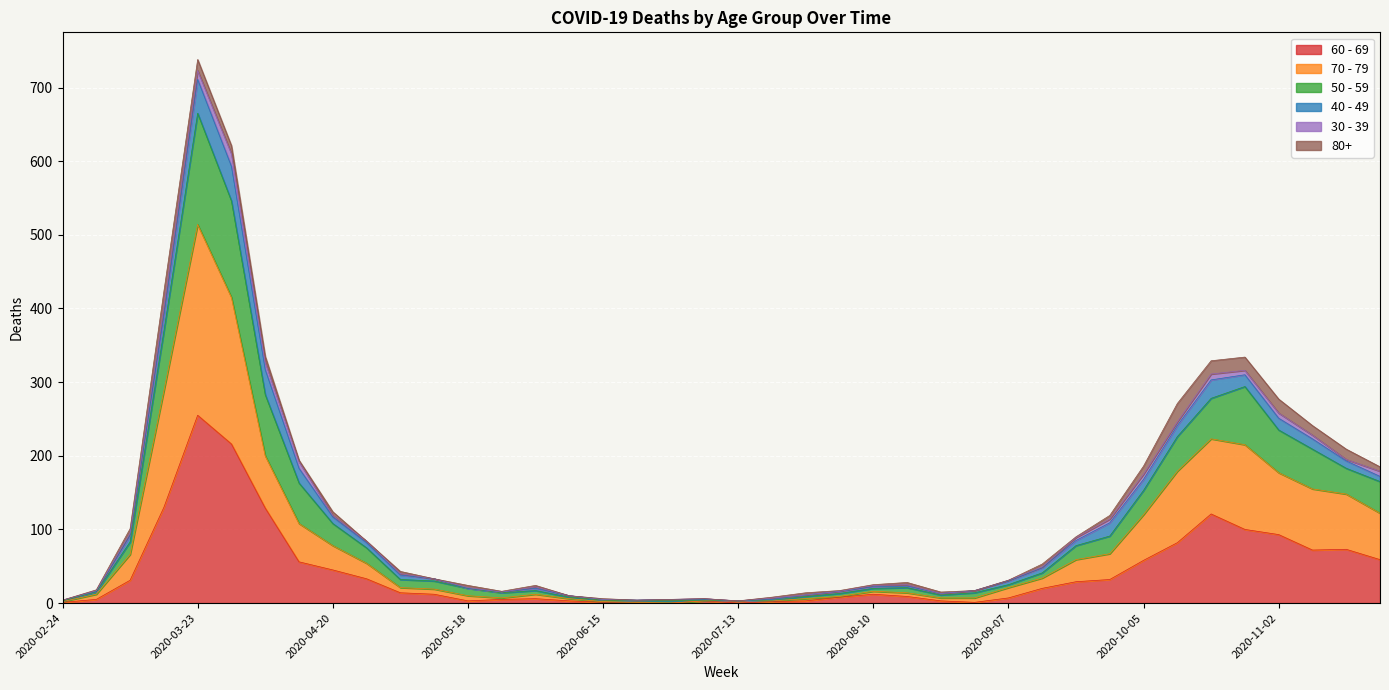

Is it true that 50 - 59 equals 10 at 2020-07-20?

False